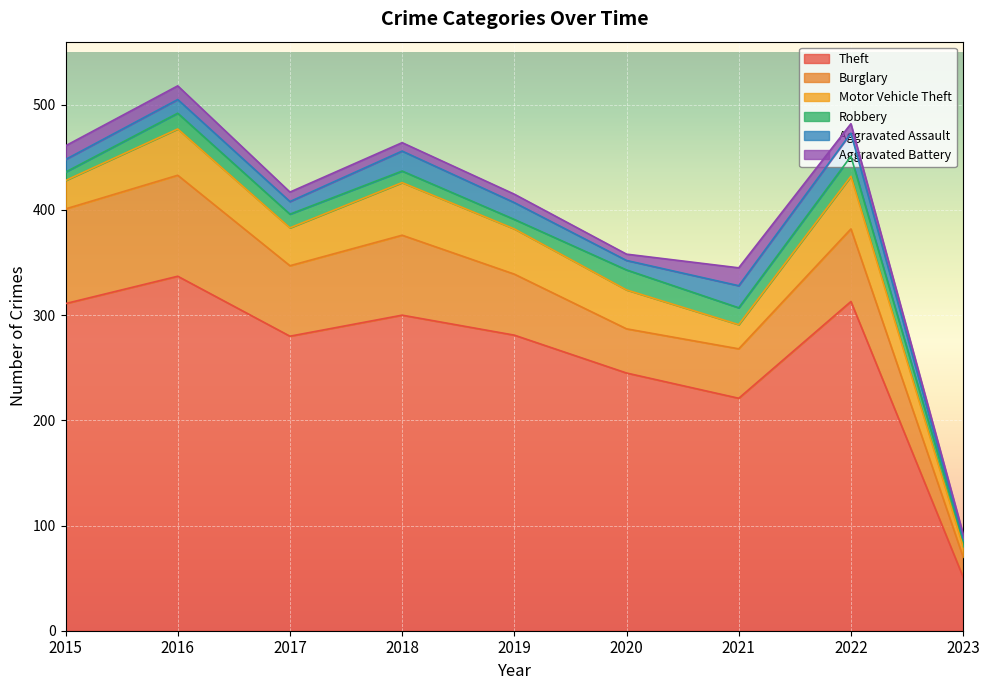

How many data points in Robbery are less than 13?

4